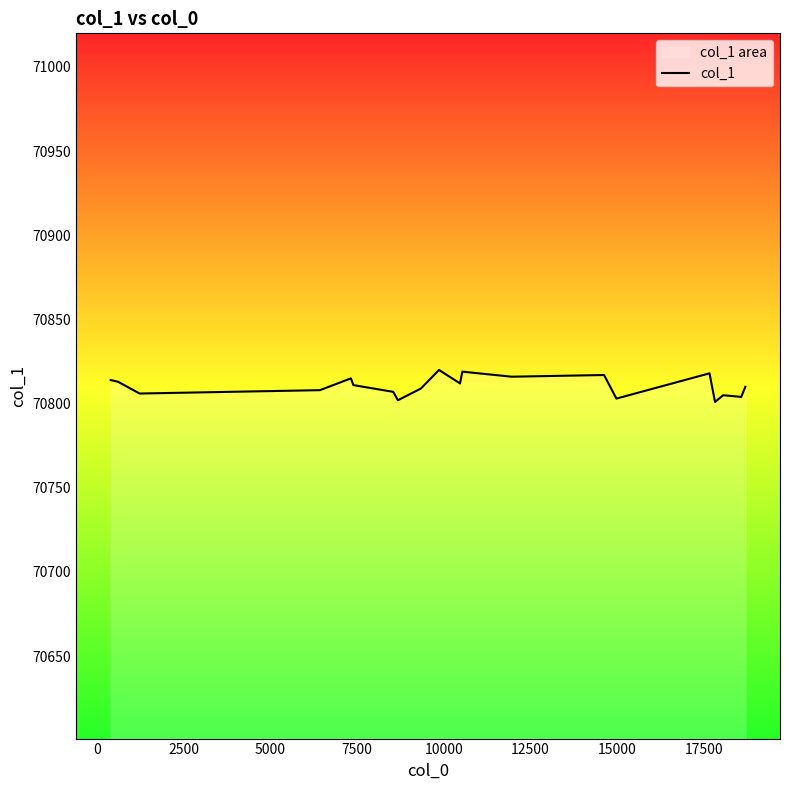

What is the smallest value displayed?

70801